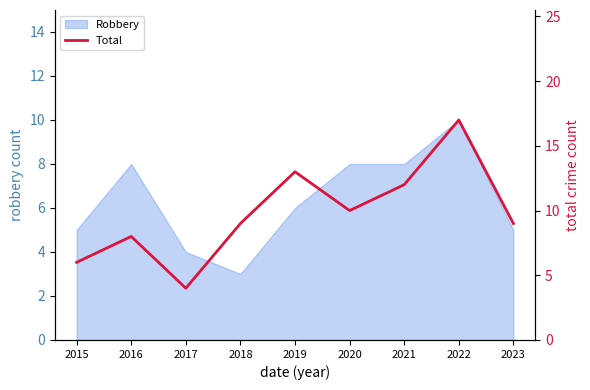

True or false: Robbery has a value of 8 at 2016.

True